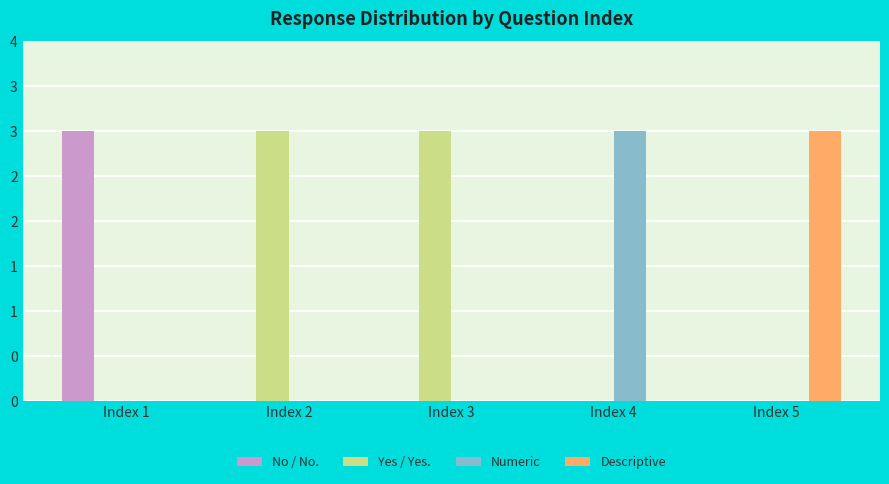

What is the spread (max minus min) of values at Index 1?

3